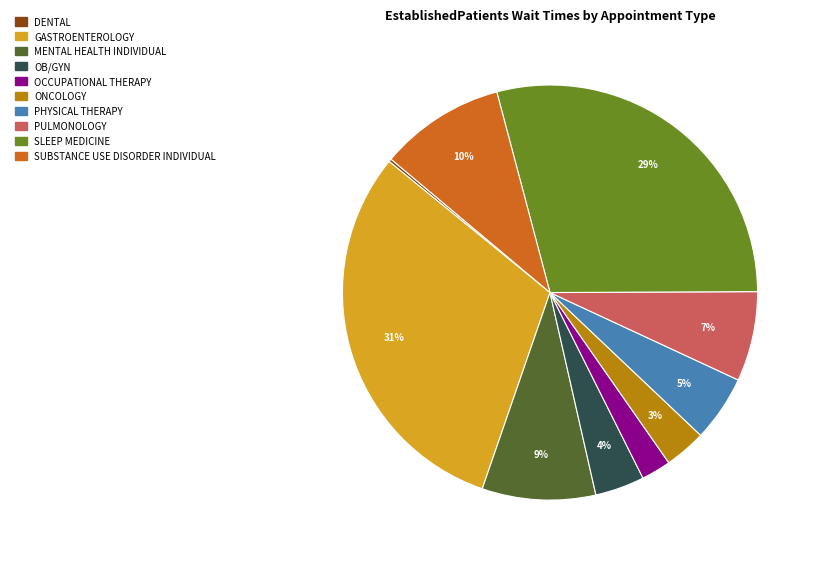

What is the largest slice in the pie chart?

GASTROENTEROLOGY